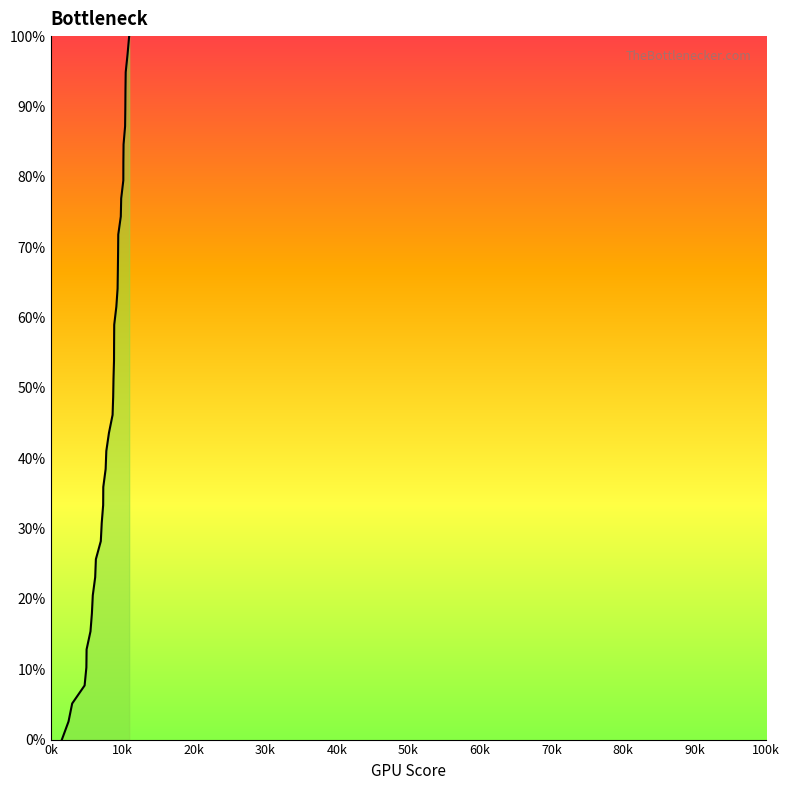

Does the chart have visible grid lines?

No